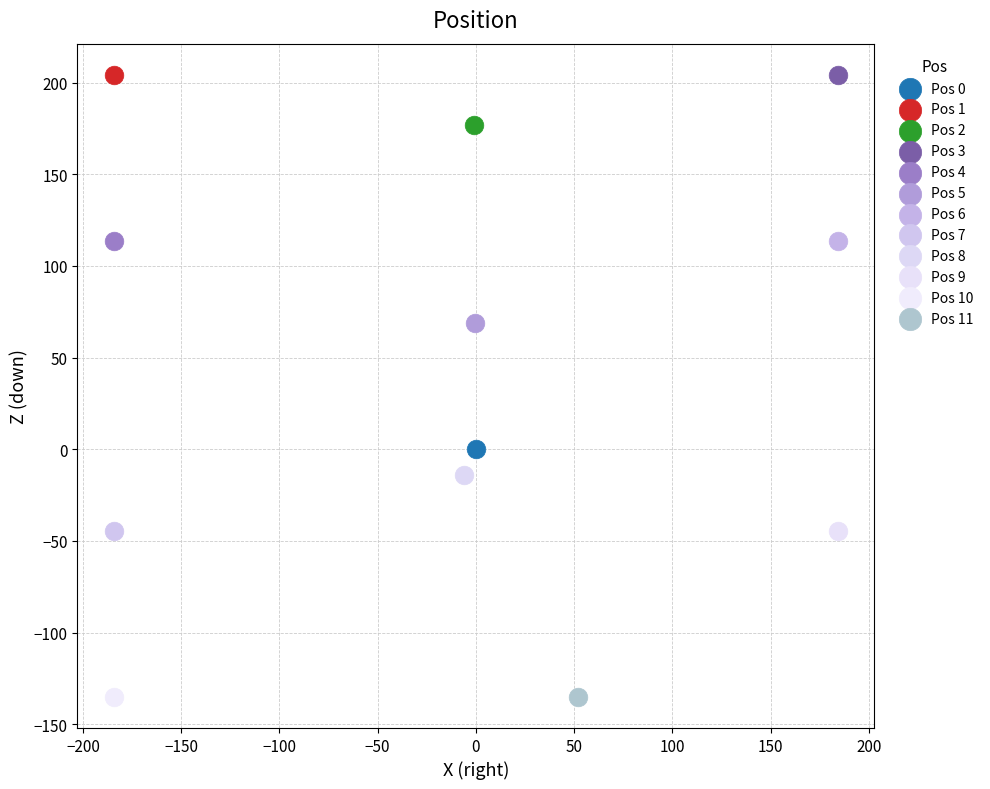

What are all the series names shown in the legend?

Pos 0, Pos 1, Pos 2, Pos 3, Pos 4, Pos 5, Pos 6, Pos 7, Pos 8, Pos 9, Pos 10, Pos 11